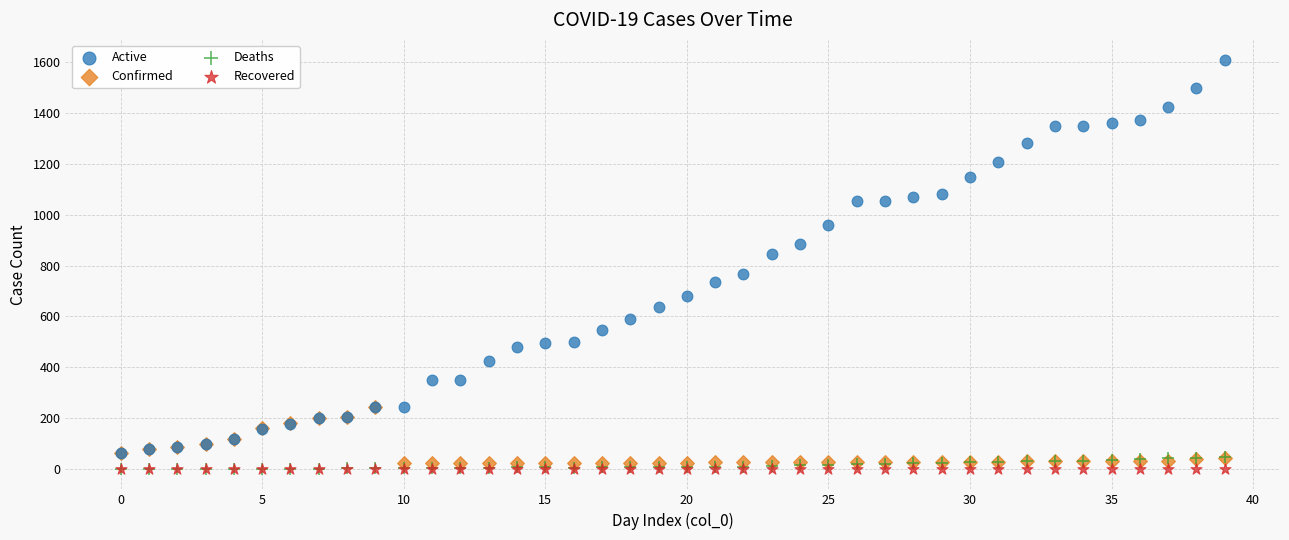

What are all the series names shown in the legend?

Active, Confirmed, Deaths, Recovered